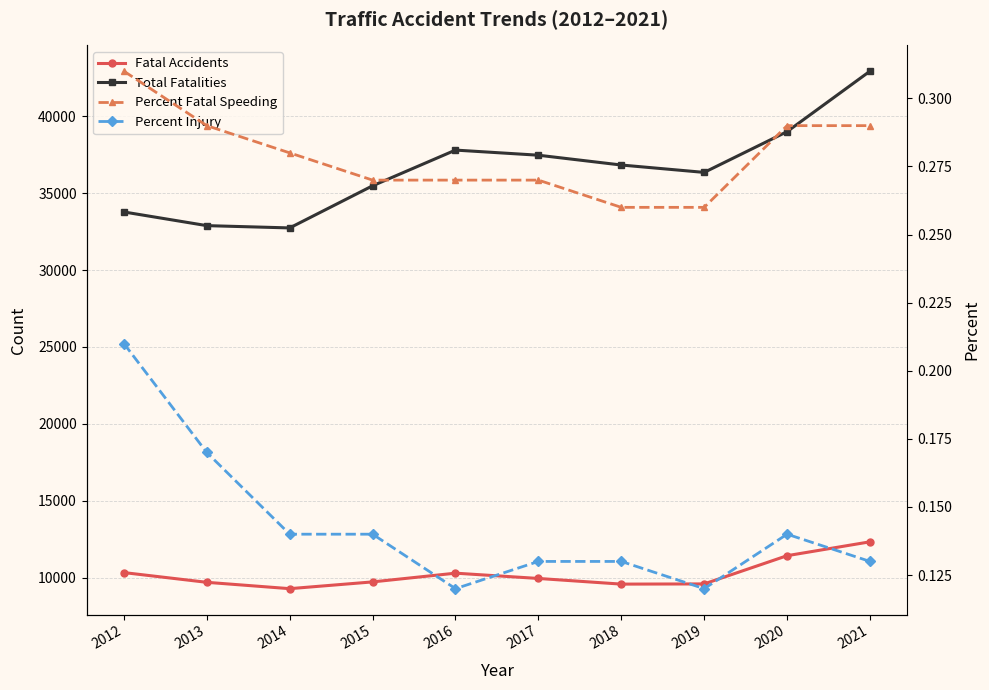

The value of Percent Injury at 2016 is 0.1. True or false?

True